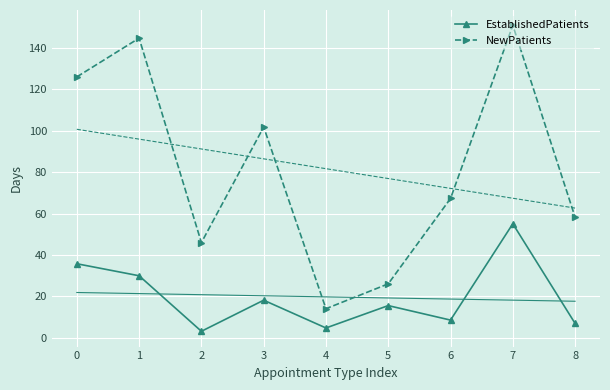

Is this an area chart (filled region under the line)?

No